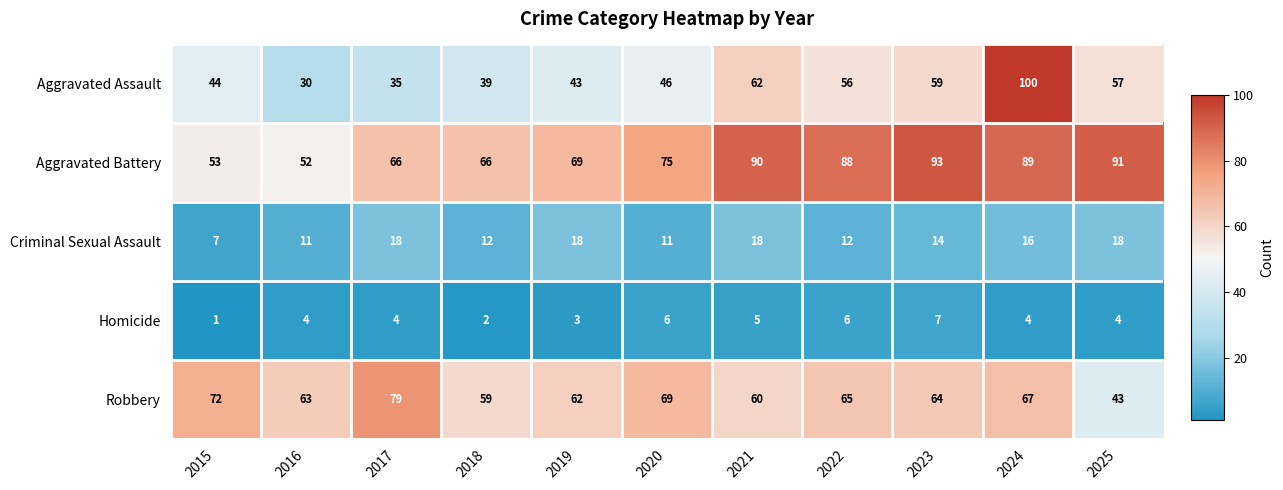

At which label does Robbery first exceed 64?

2015